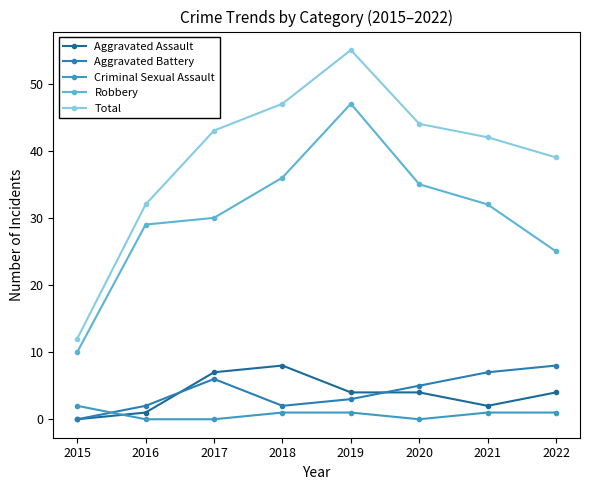

What is the difference between the maximum and minimum values in the Total series?

43